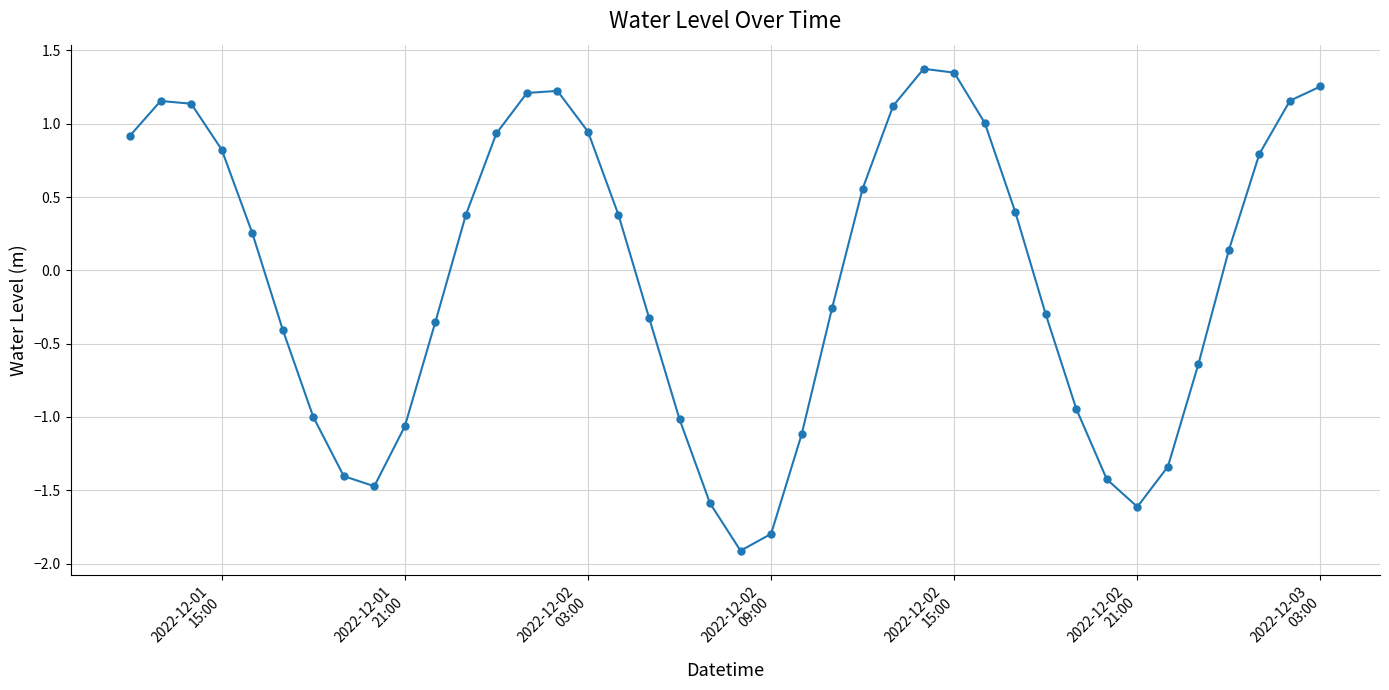

What is the smallest value displayed?

-1.9